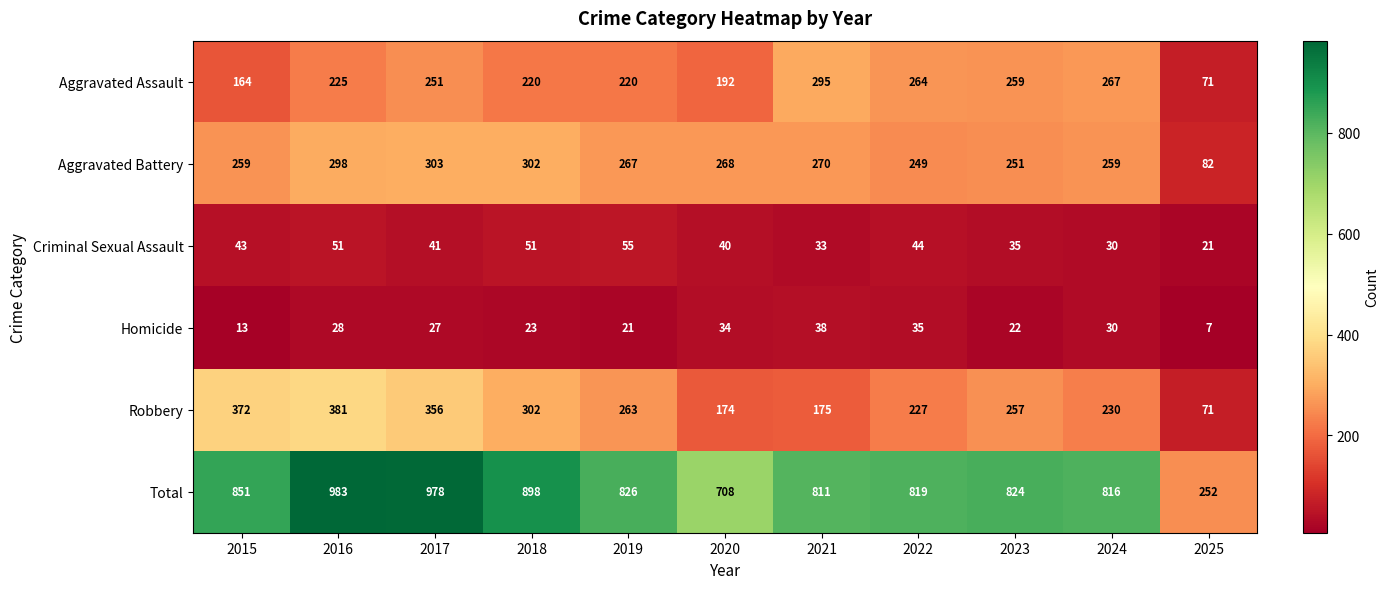

Which category has the lowest value in the Aggravated Assault series?

2025